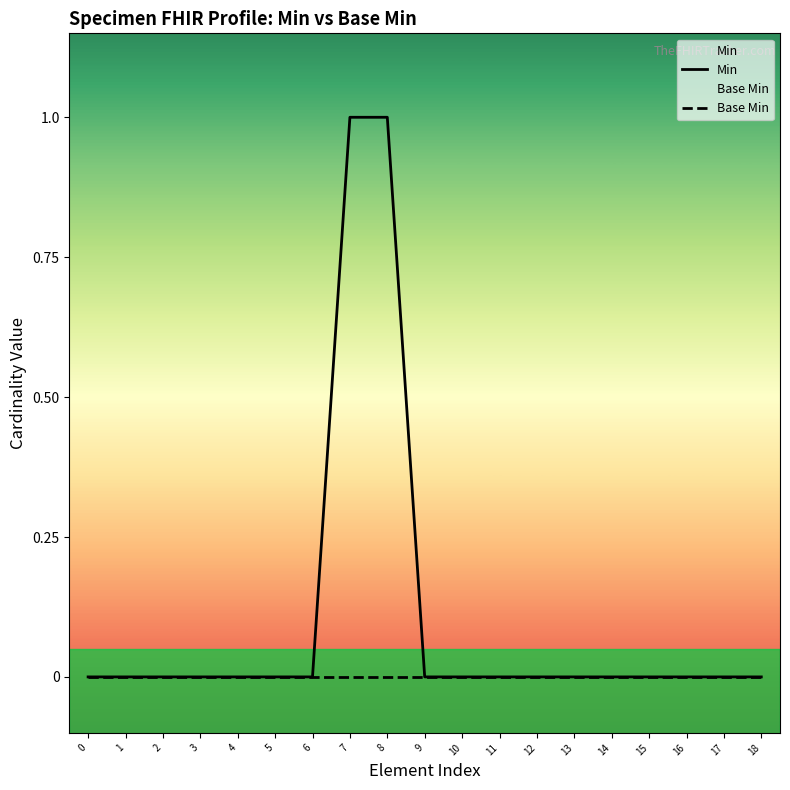

Does the chart display data point markers on the line(s)?

No